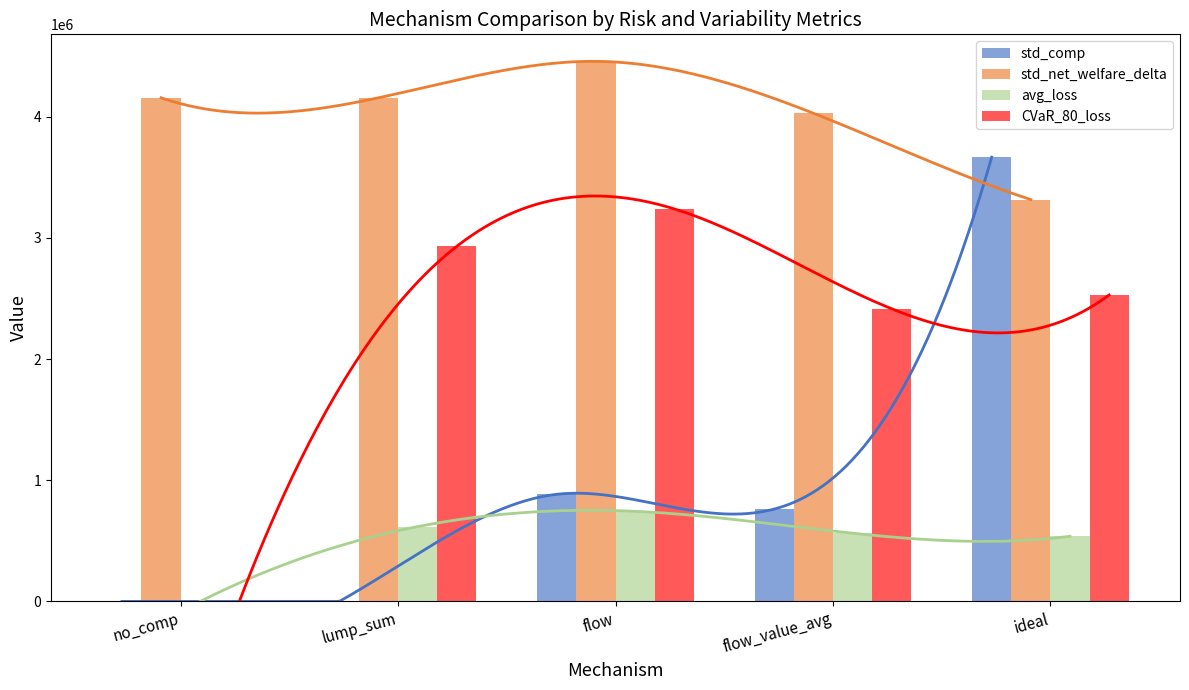

Between lump_sum and flow, which is larger?

flow